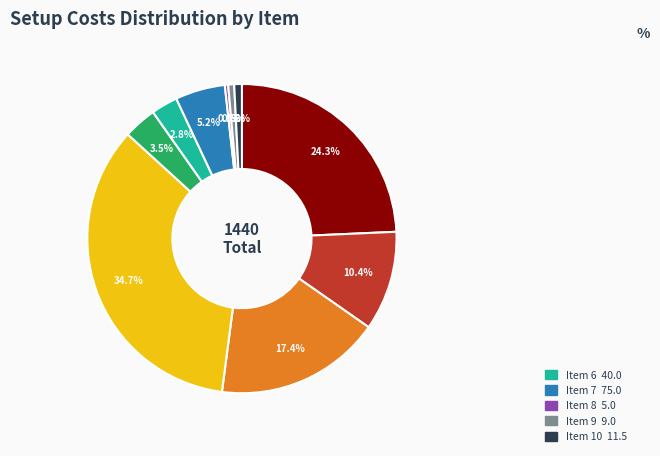

Does any single category account for the majority?

No